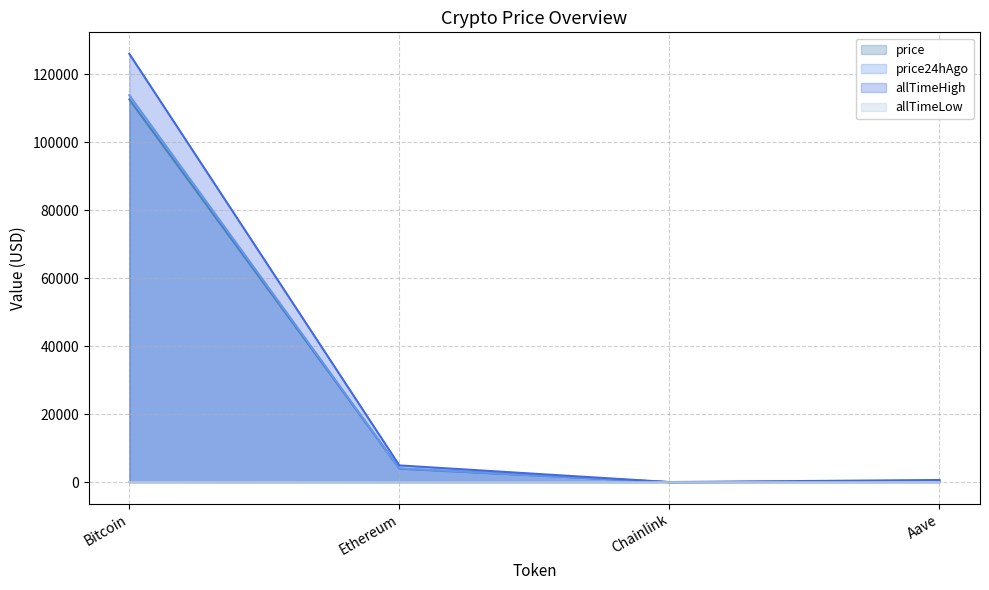

How many lines are shown in the chart?

4